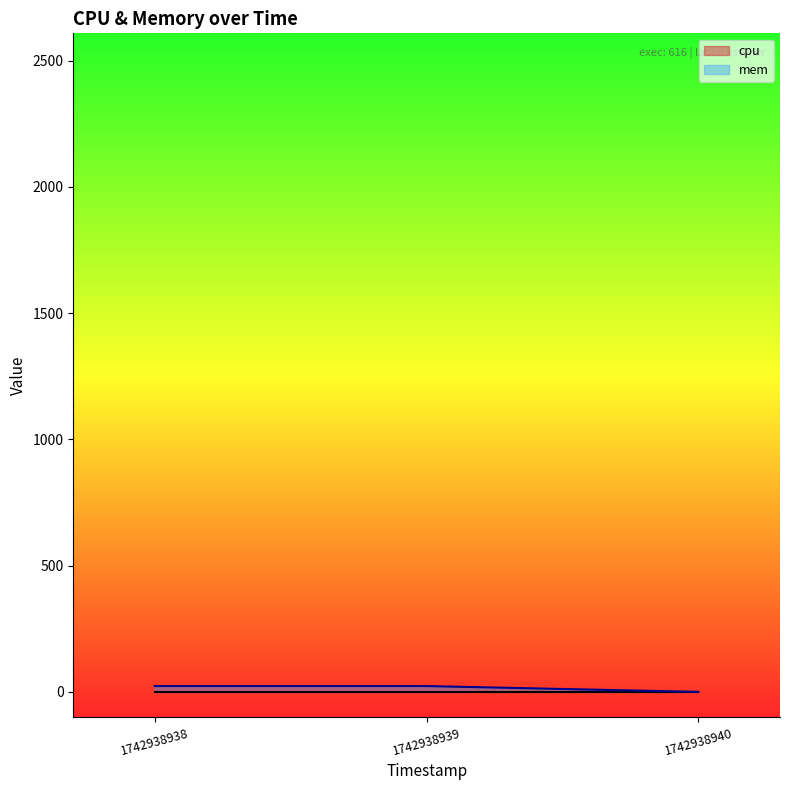

What is the change in value from 1742938939 to 1742938940?

-23.1